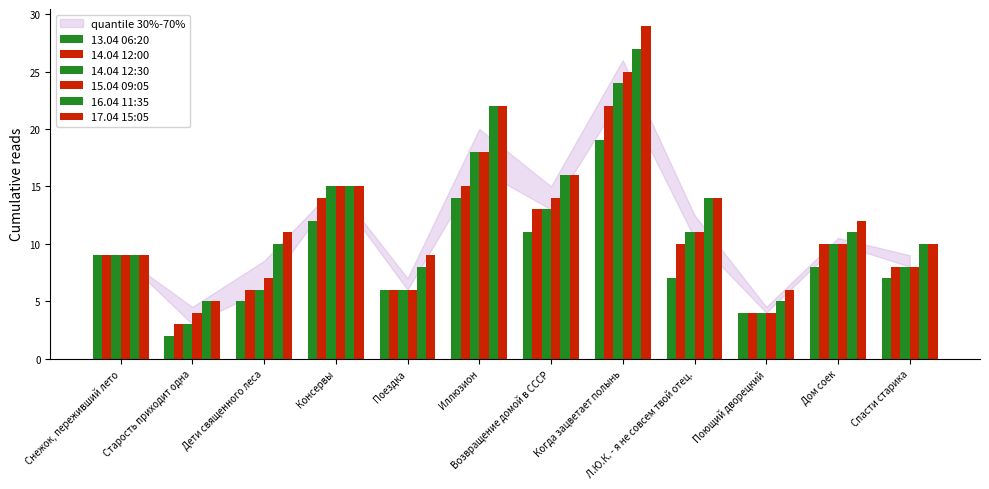

What is the maximum value for 14.04 12:30?

24